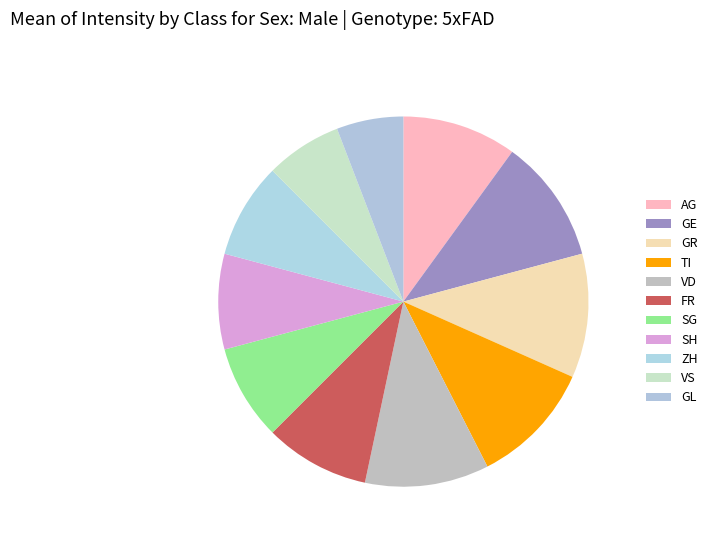

Is the sum of VD and FR greater than half?

No